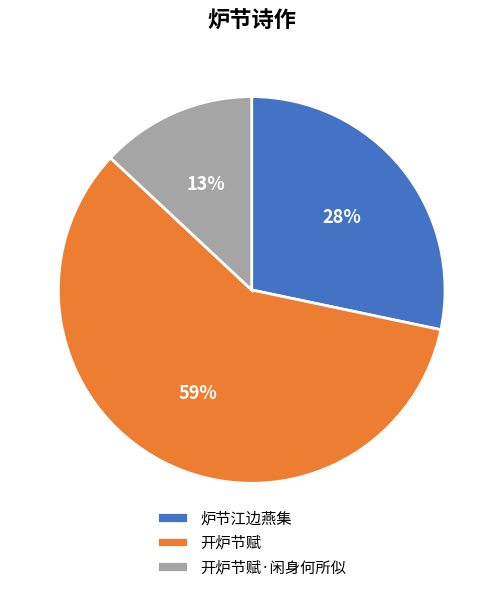

What is the majority slice?

开炉节赋